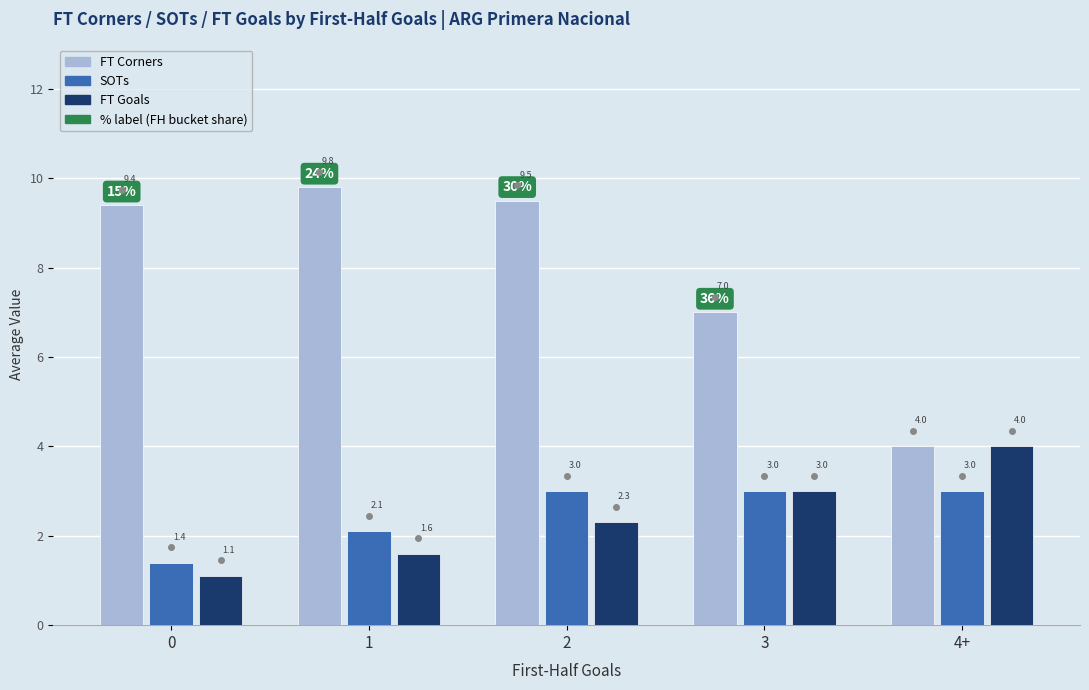

What is the label of the 4th bar from the right?

1